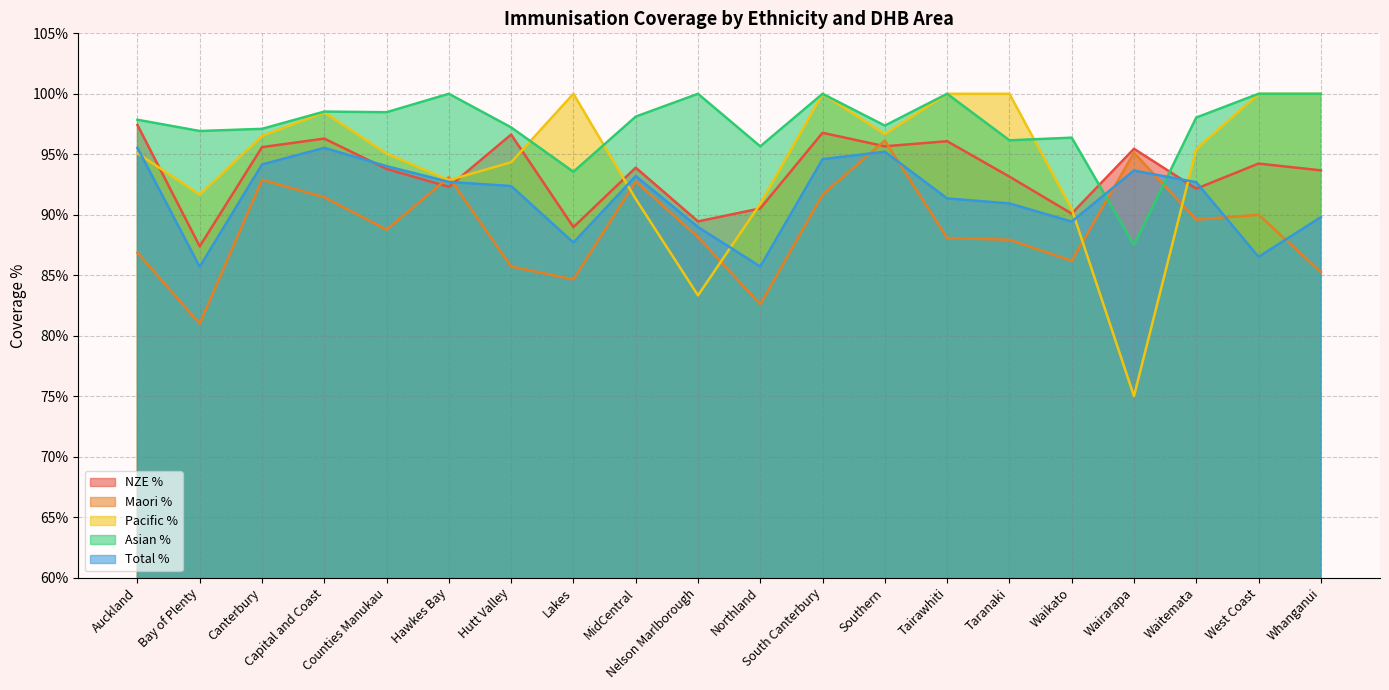

Between Southern and Tairawhiti, which series saw the biggest shift?

Maori %